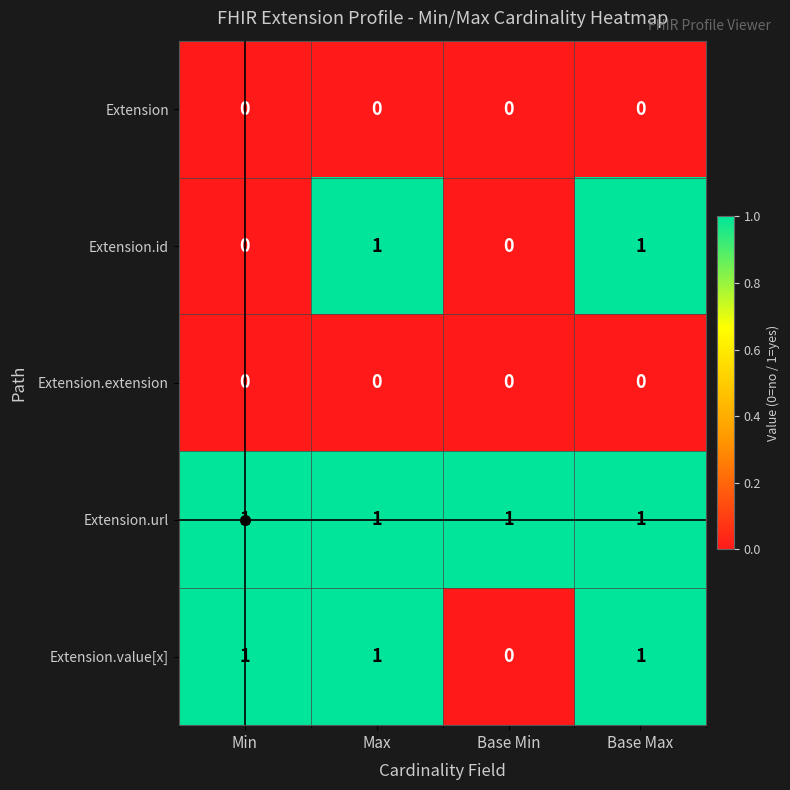

The Extension.url series shows 1 at Min. True or false?

True